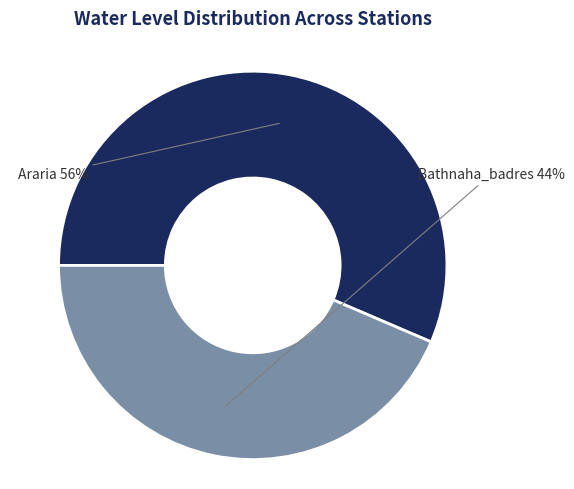

What percentage is the Araria slice, to the nearest percent?

56%